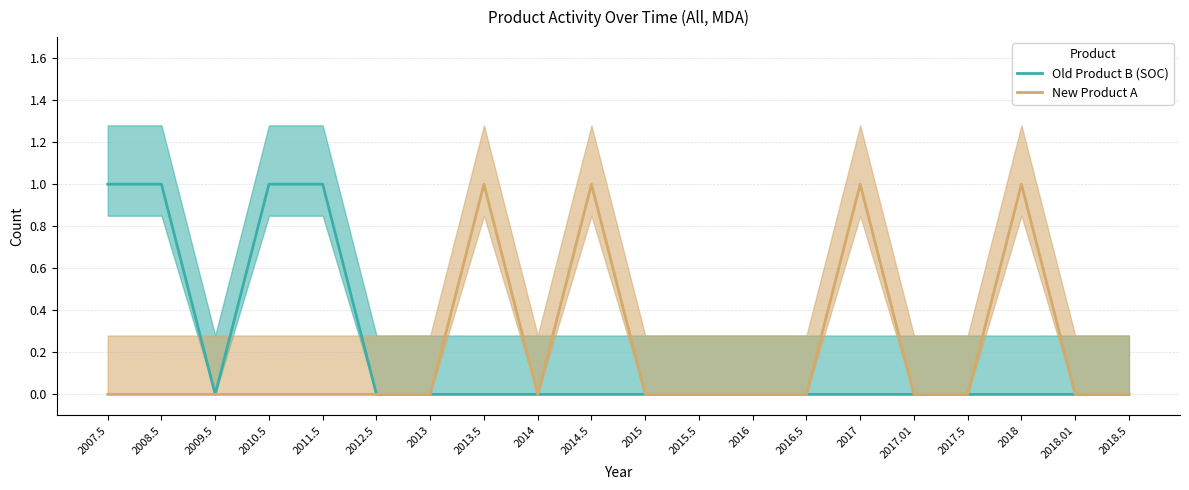

True or false: Old Product B (SOC) and New Product A cross at least once.

False